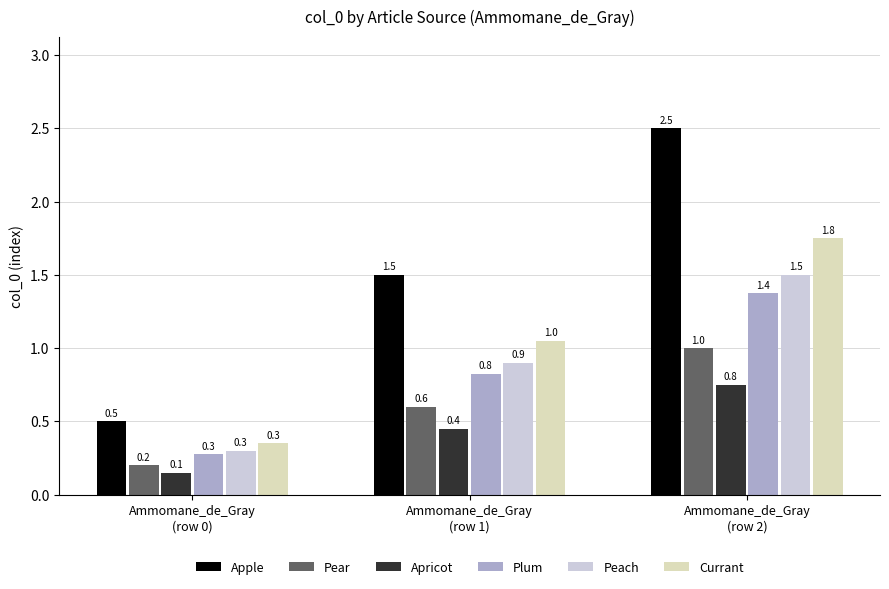

The Plum series shows 0.3 at Ammomane_de_Gray
(row 0). True or false?

True